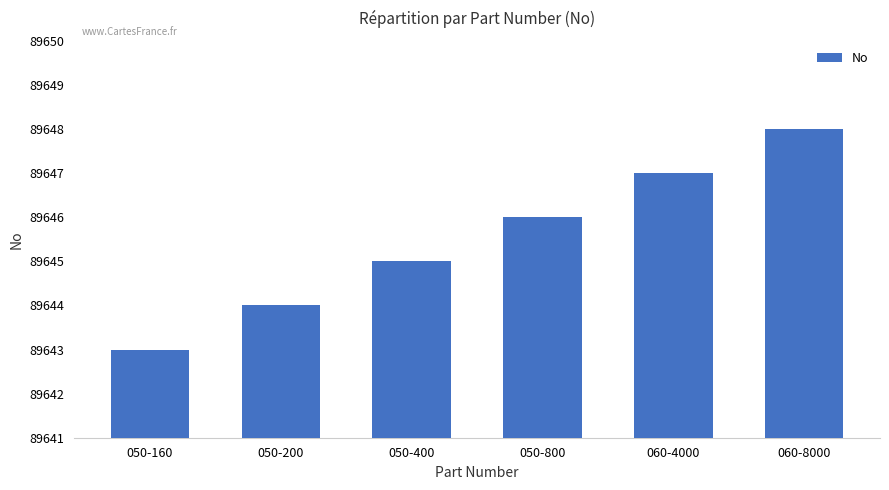

What position from the left is 050-800?

4